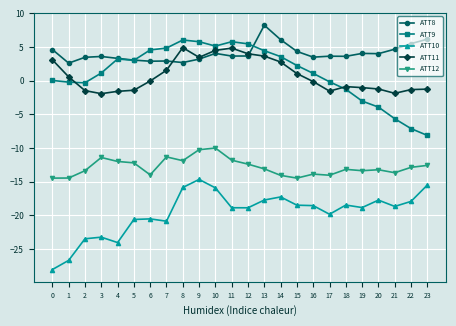

How many intersections are there between ATT9 and ATT11?

2